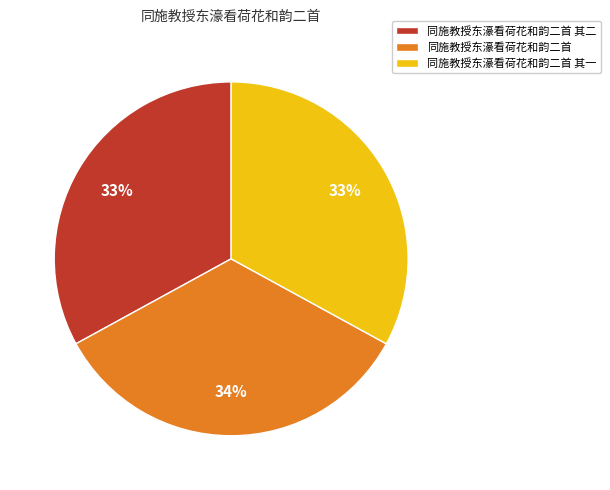

Count the number of slices in the pie.

3